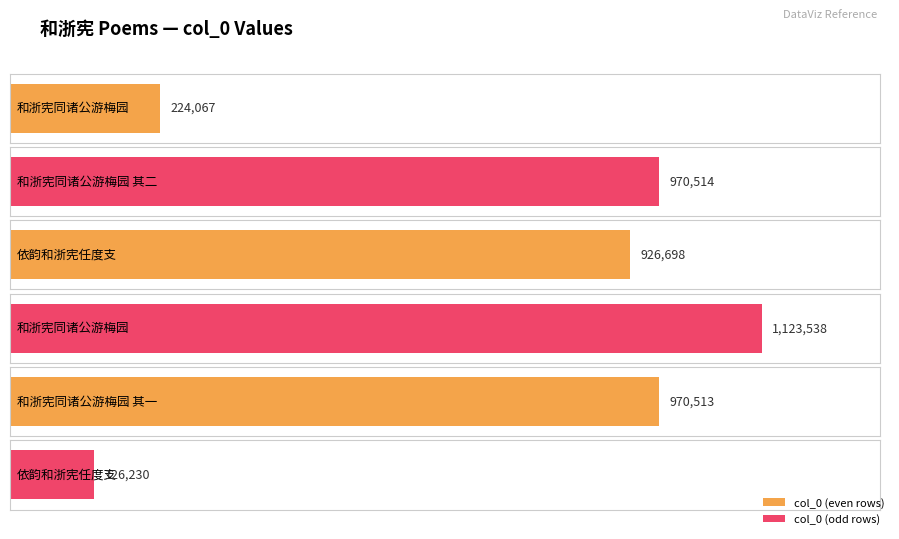

What is the sum of all values?

4341560